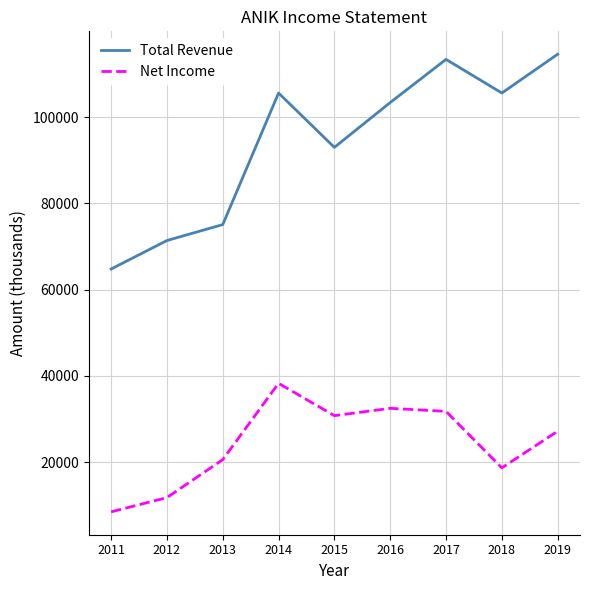

Is this an area chart (filled region under the line)?

No